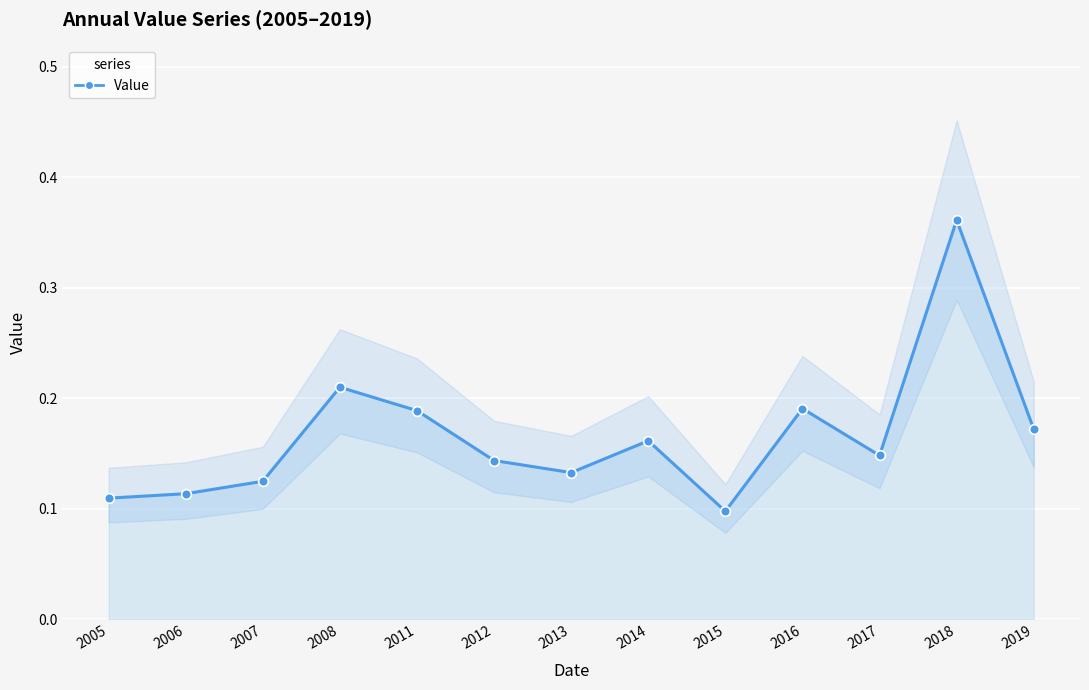

Rank the categories by value from highest to lowest.

2018, 2008, 2016, 2011, 2019, 2014, 2017, 2012, 2013, 2007, 2006, 2005, 2015